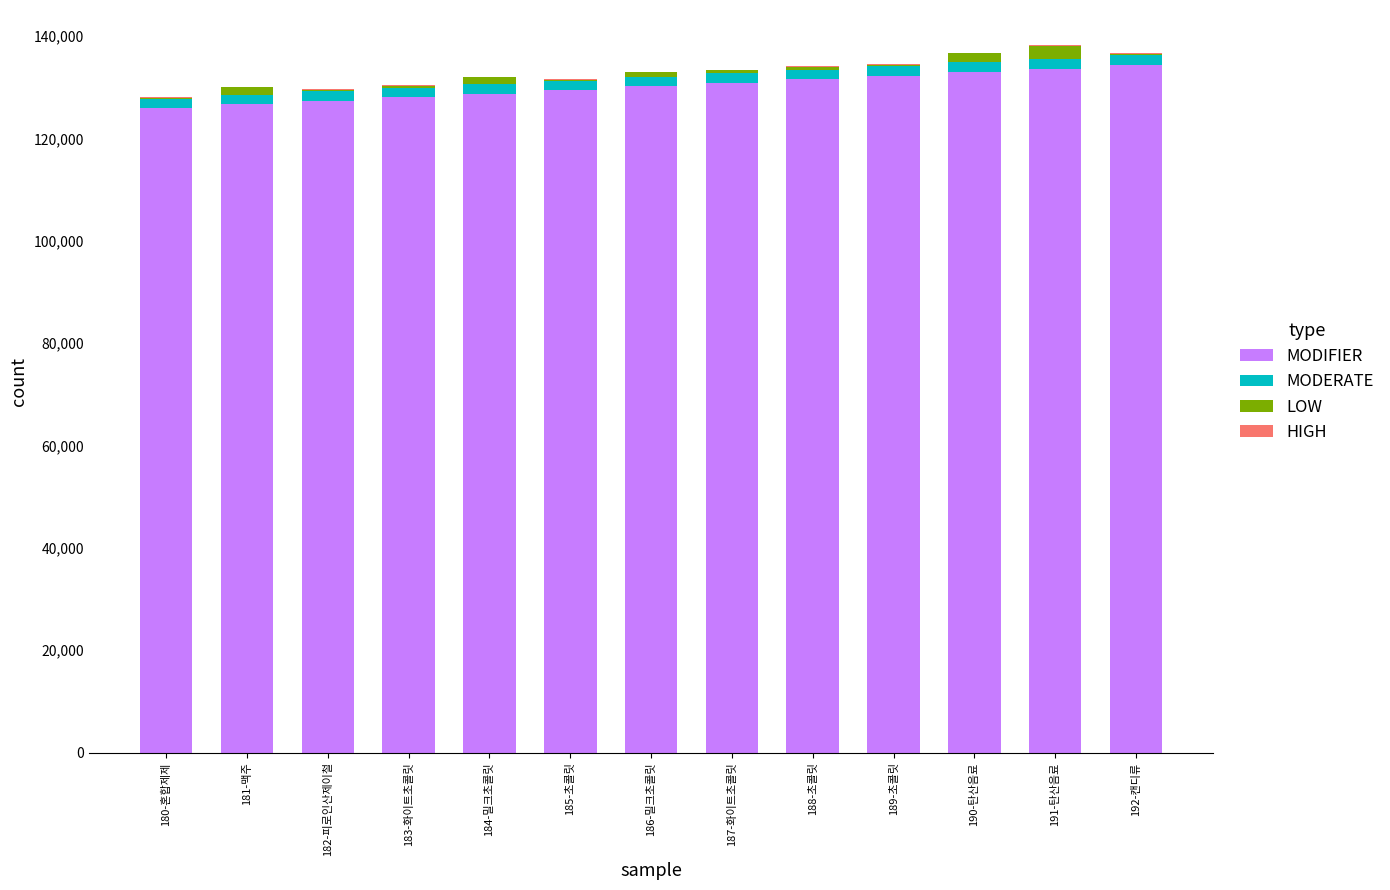

Count the number of data series in this chart.

4